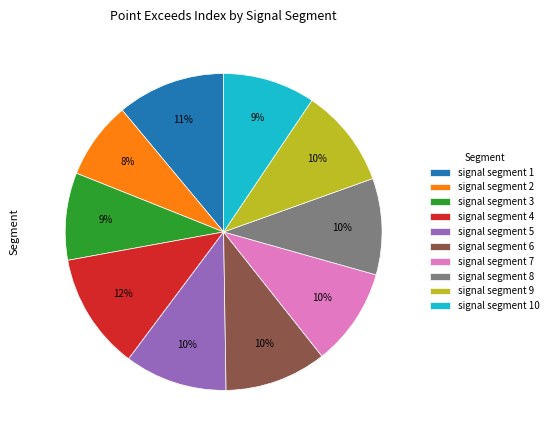

True or false: signal segment 4 accounts for 24% of the total.

False